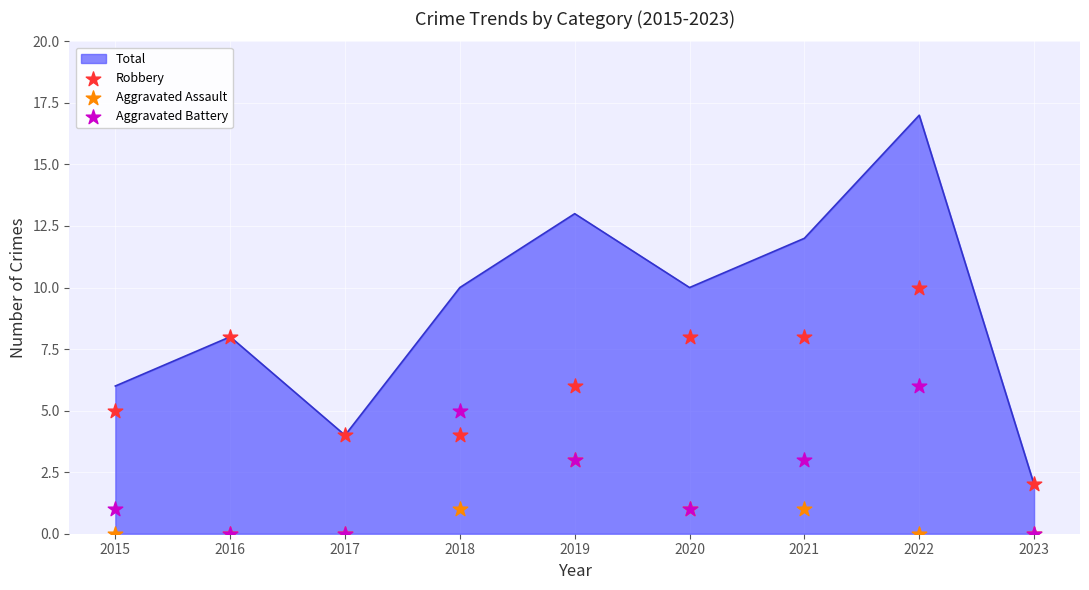

Is the value of Aggravated Battery at 2021 greater than the value of Aggravated Assault at 2018?

Yes